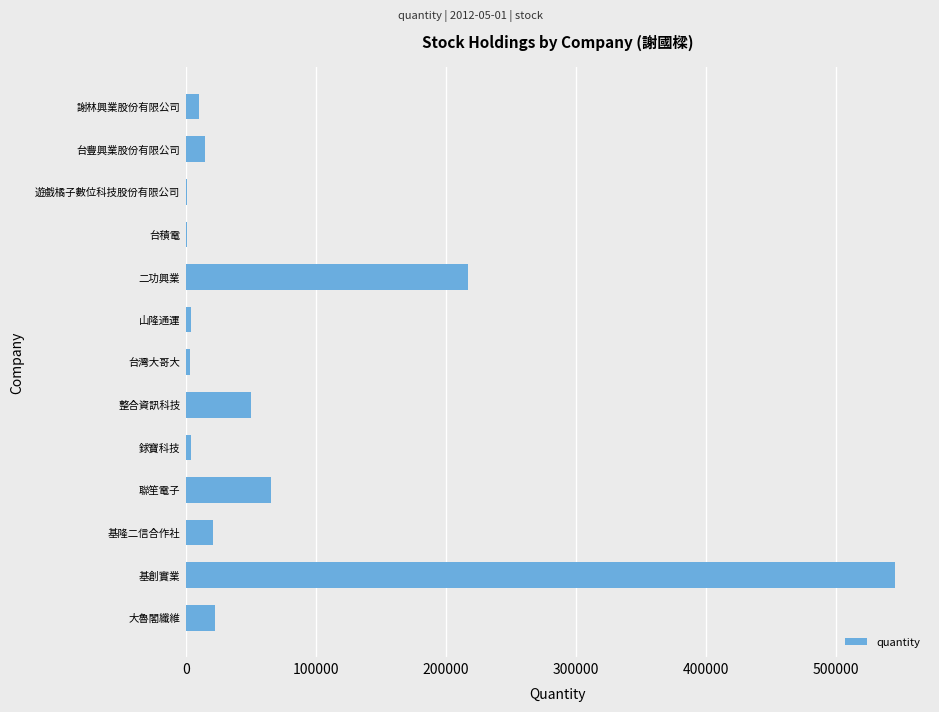

Which label corresponds to the largest value in the chart?

基創實業